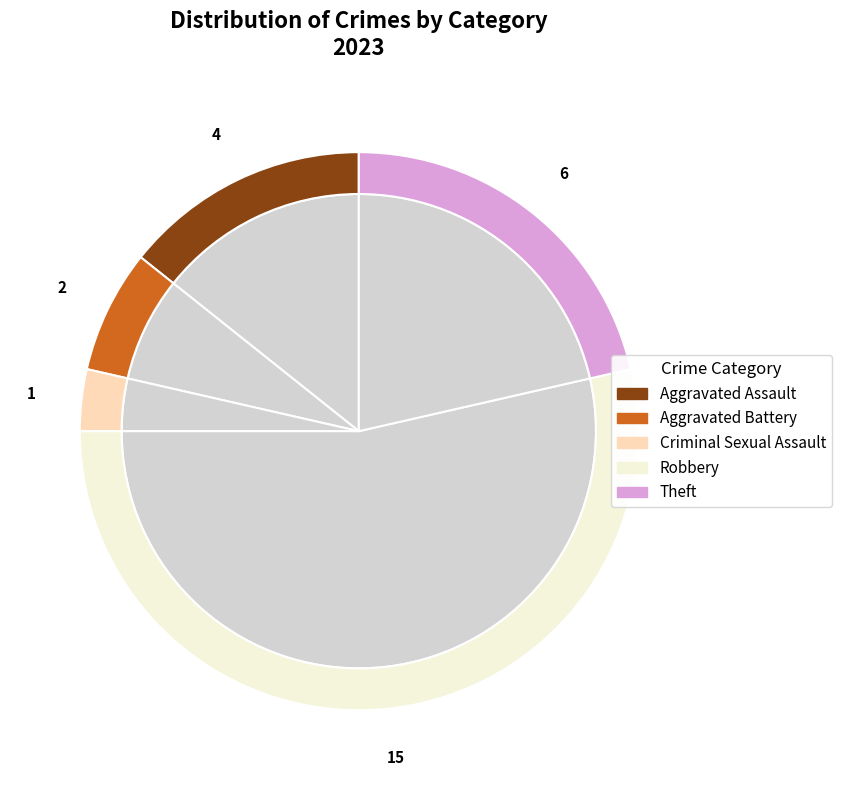

True or false: Aggravated Battery accounts for 7% of the total.

True